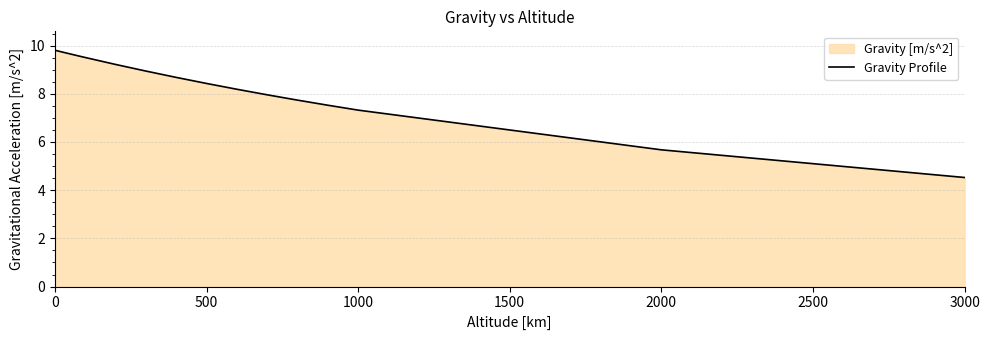

The value at 2000 is 5.7. True or false?

True